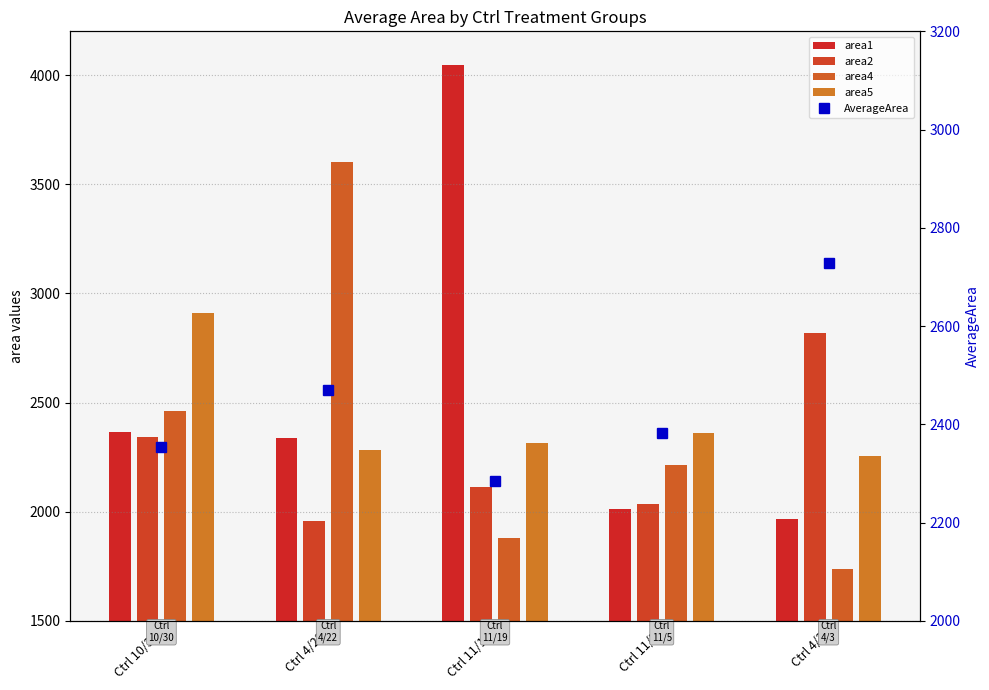

True or false: area5 has a value of 2255.0 at Ctrl 4/3.

True